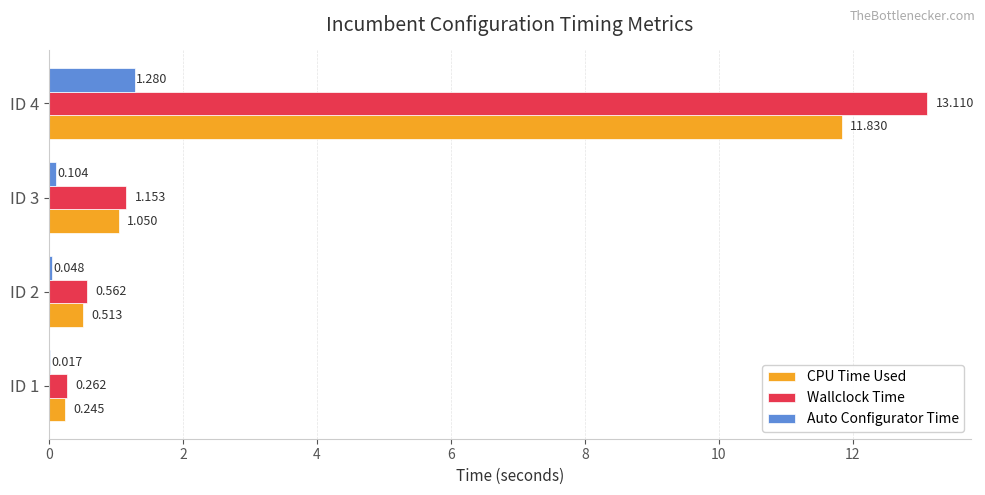

Between ID 1 and ID 3, which series saw the biggest shift?

Wallclock Time